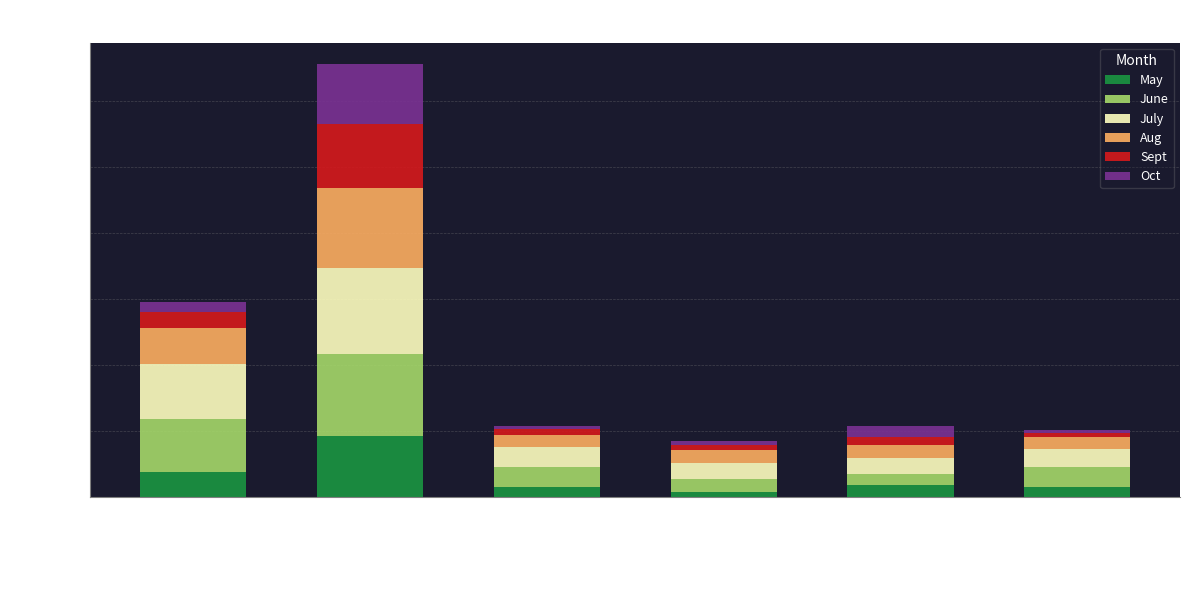

At which label does May reach its peak?

Central Region